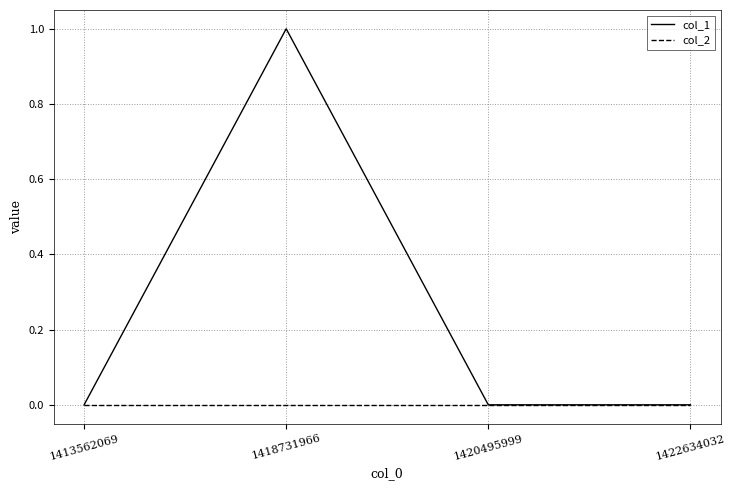

Which series changed the most between 1413562069 and 1418731966?

col_1